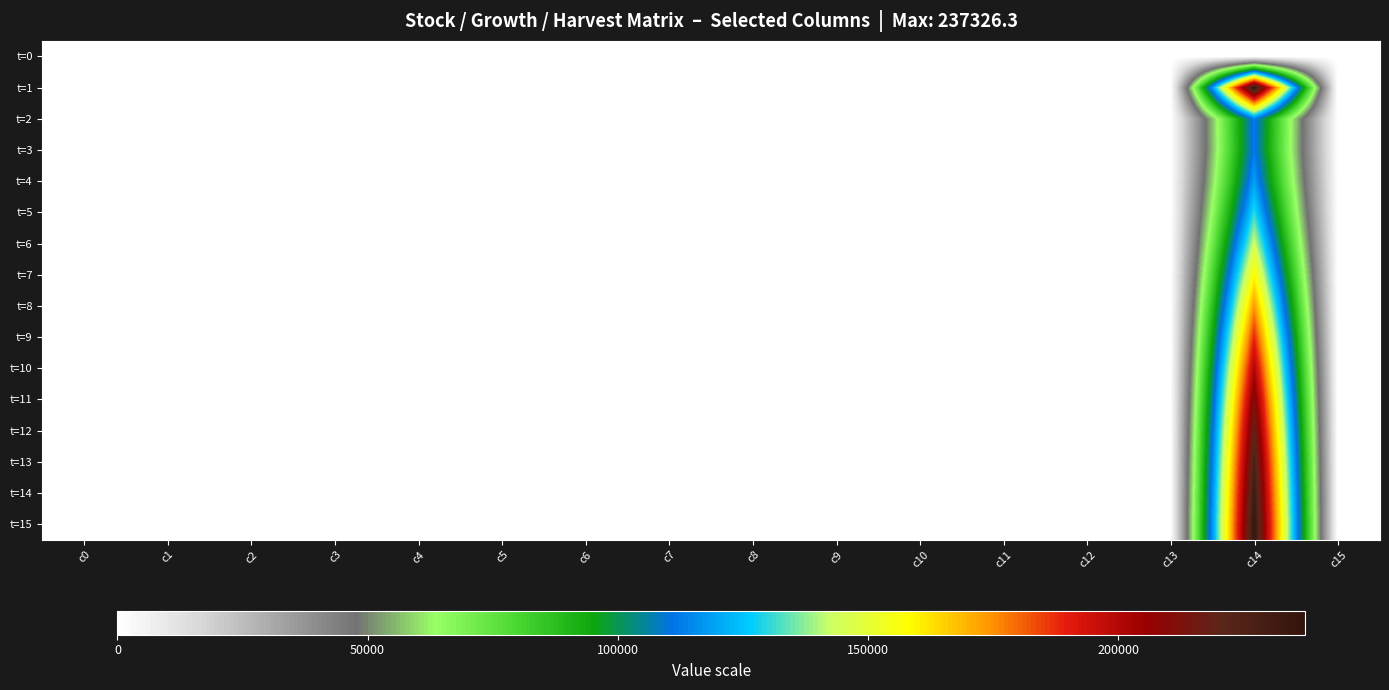

Count the number of categories in the chart.

16